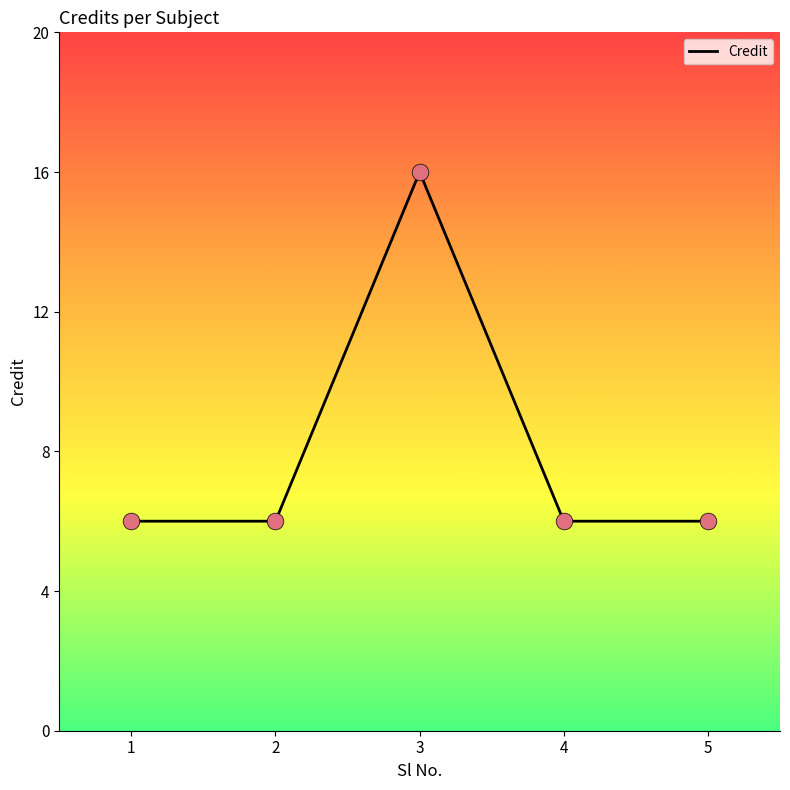

What is the ratio of the value at 4 to the value at 3?

0.4